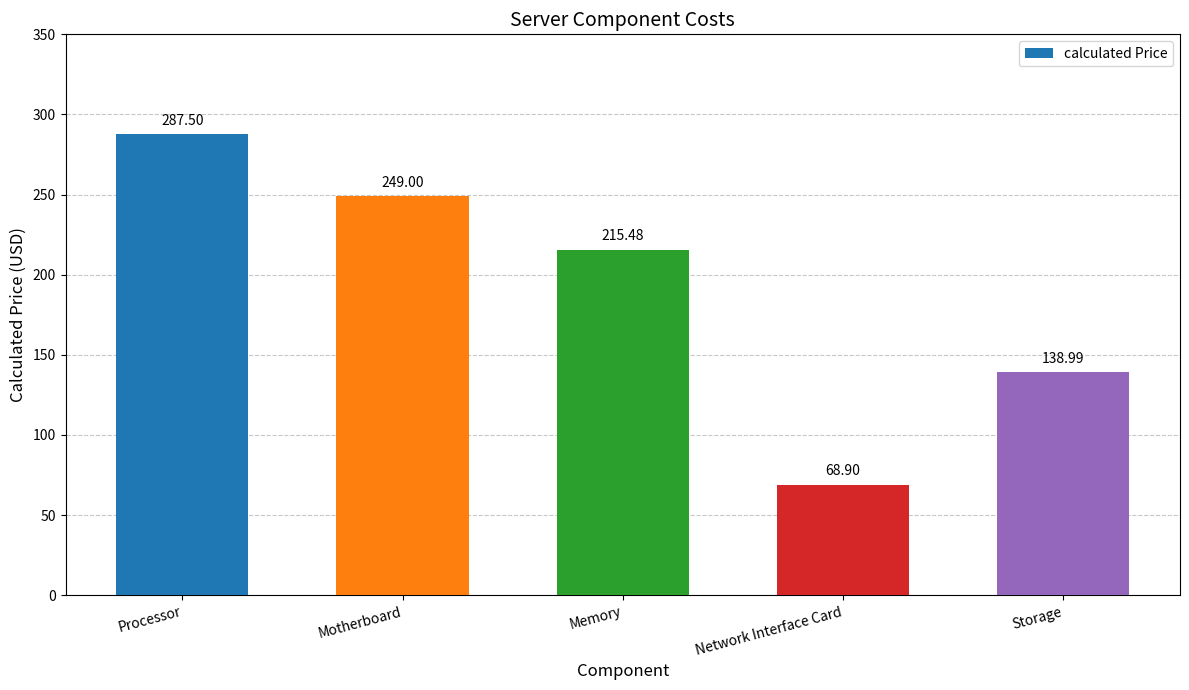

Is it true that the value at Memory is 359.1?

False